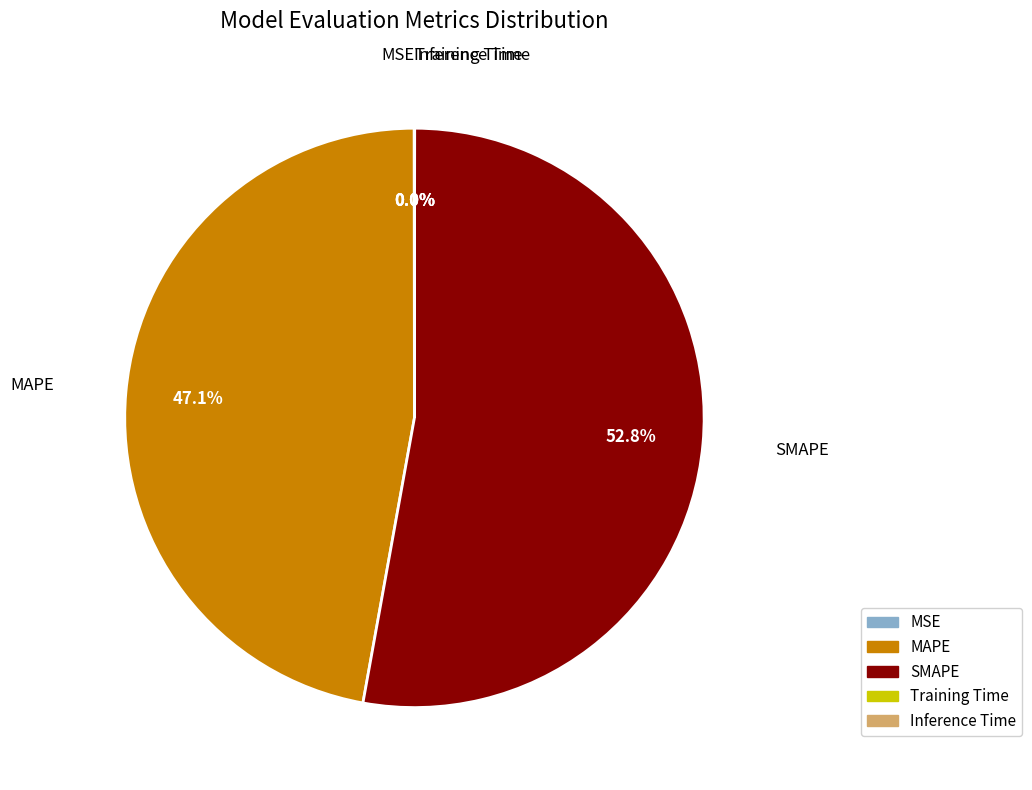

Which slice is the largest?

SMAPE